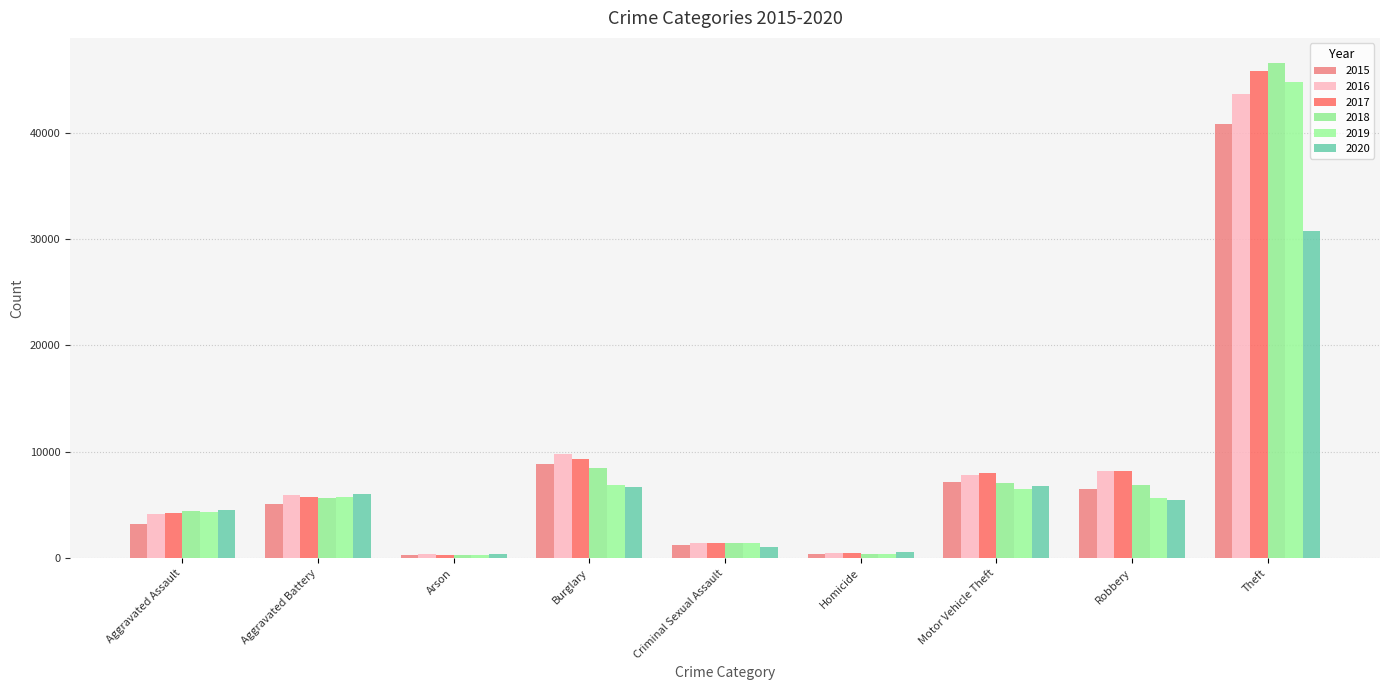

Reading left to right, what are all the values shown in this chart?

2015: 3262	5131	317	8848	1280	365	7142	6473	40773
2016: 4132	5954	380	9804	1389	539	7806	8186	43626
2017: 4212	5787	333	9329	1467	510	8056	8180	45796
2018: 4398	5659	264	8483	1467	421	7090	6918	46584
2019: 4308	5773	266	6848	1416	375	6529	5642	44768
2020: 4528	6046	424	6724	1100	569	6785	5516	30752